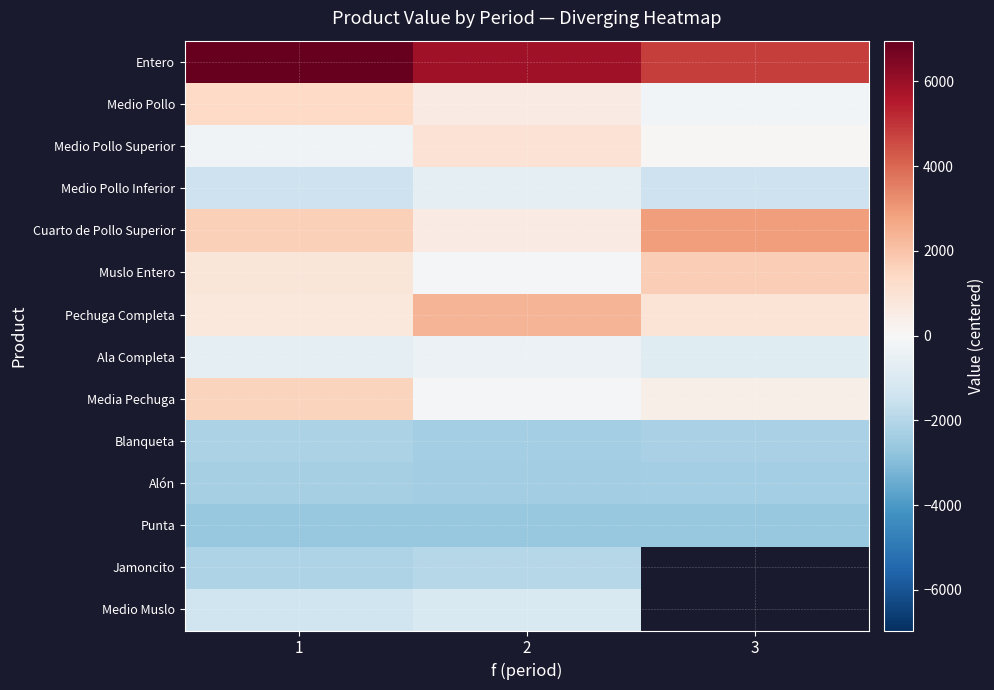

At which label does Entero first exceed 5894?

1